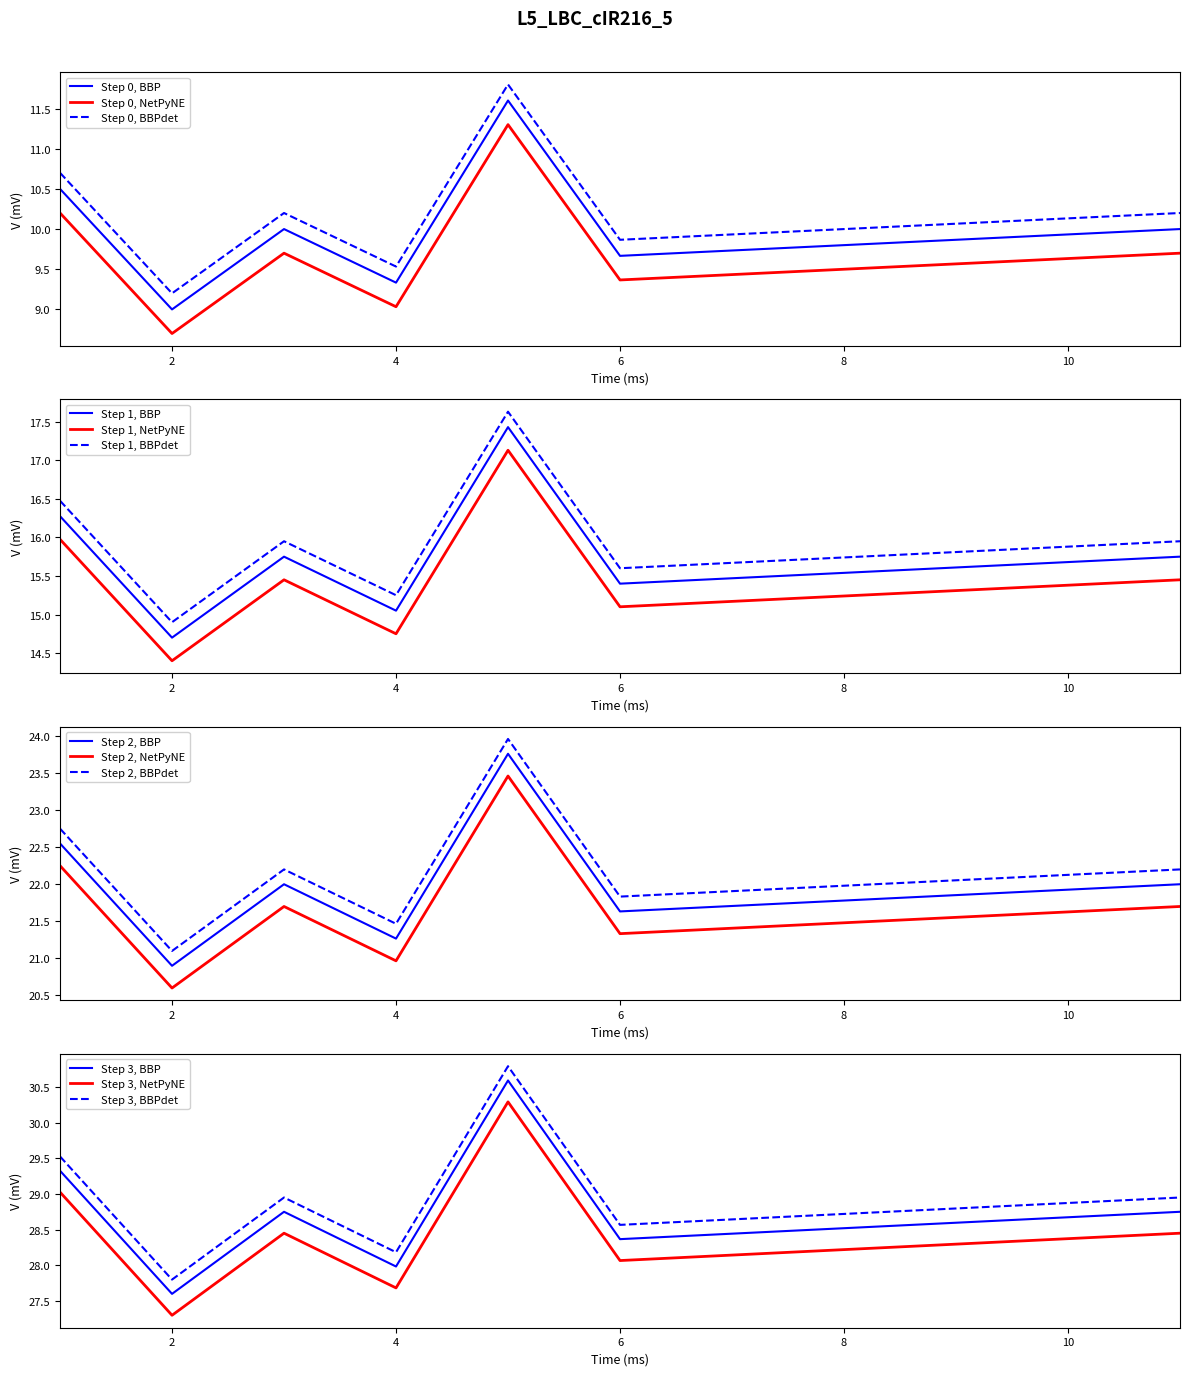

The value of Step 0, BBPdet at 4 is 14.3. True or false?

False